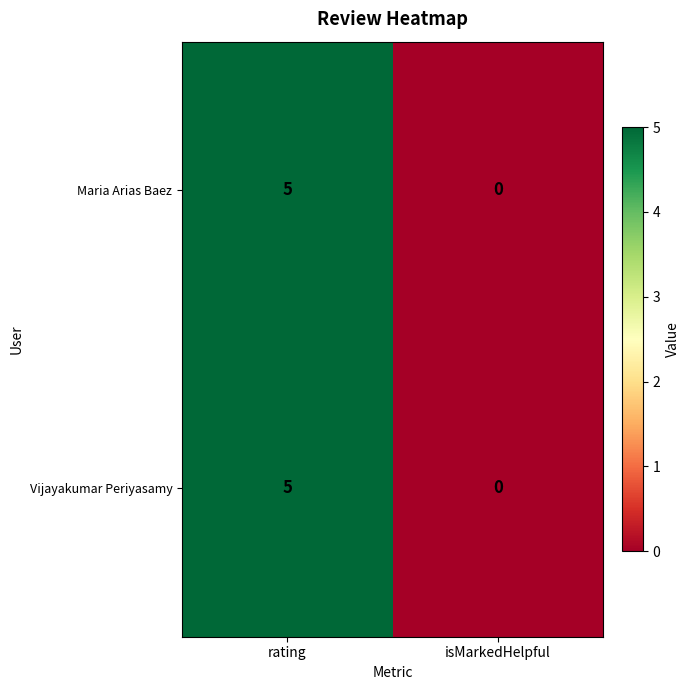

Reading left to right, extract all data points from this chart.

Maria Arias Baez: 5	0
Vijayakumar Periyasamy: 5	0